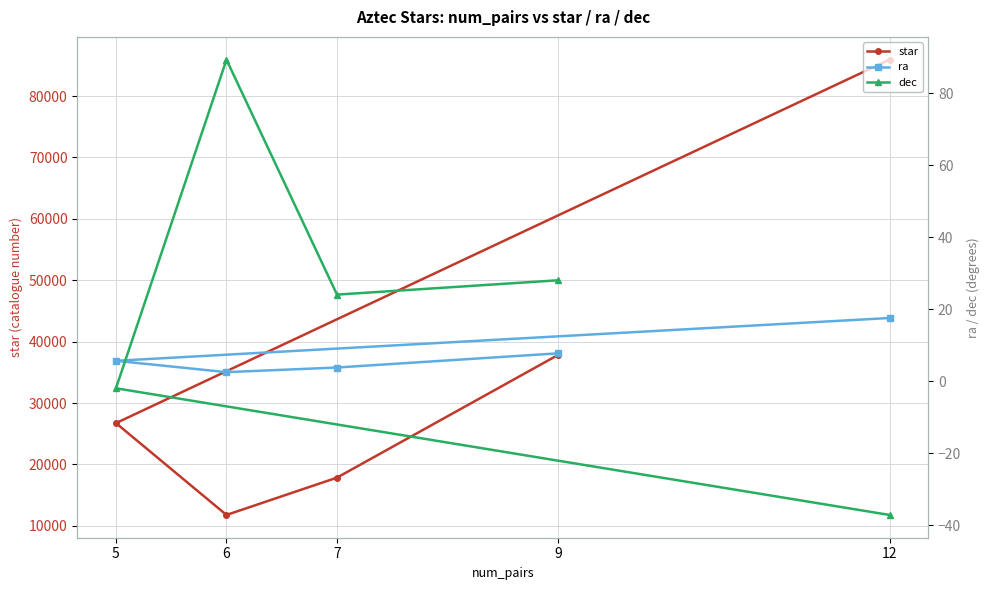

Is this an area chart (filled region under the line)?

No